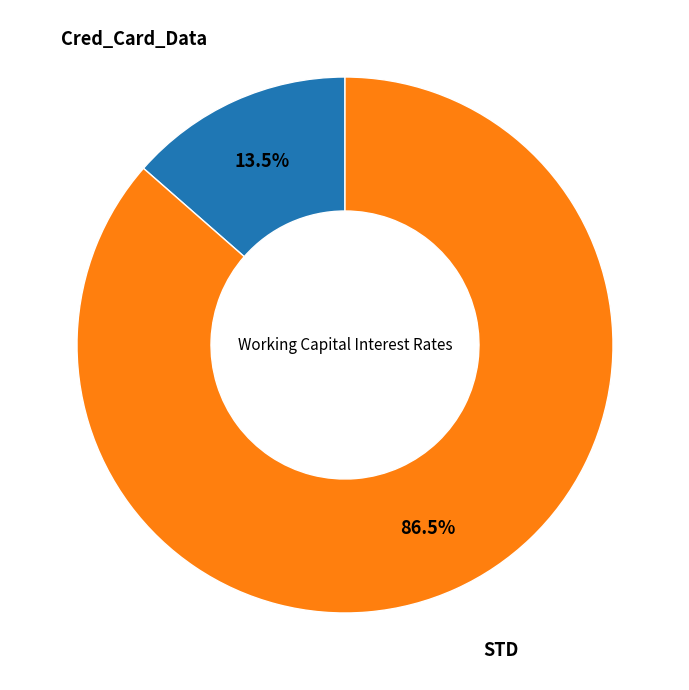

Is there any slice that represents more than half of the pie?

Yes